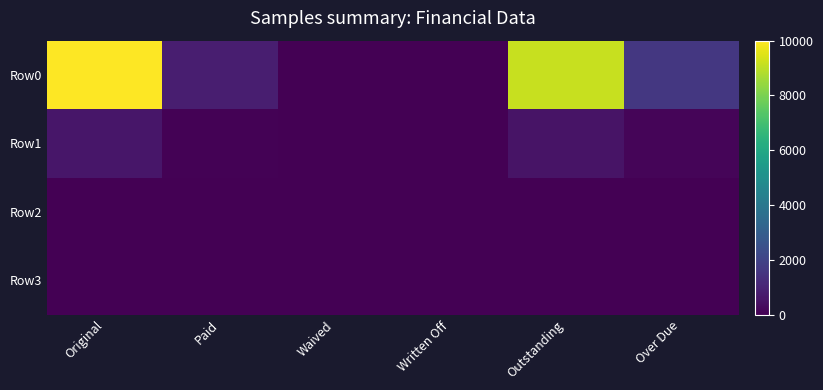

Between Waived and Outstanding, which series saw the biggest shift?

Row0